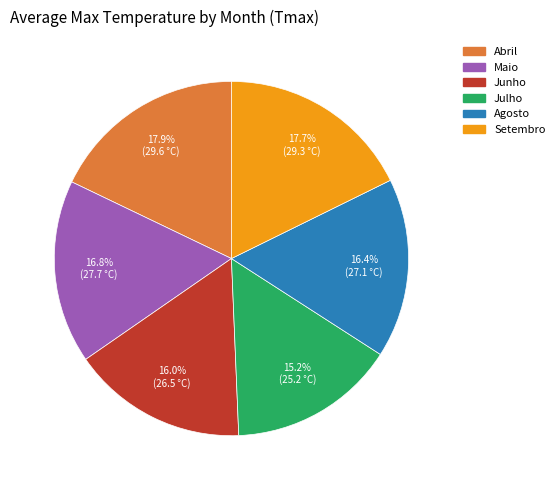

The Junho slice represents 16% of the pie. True or false?

True